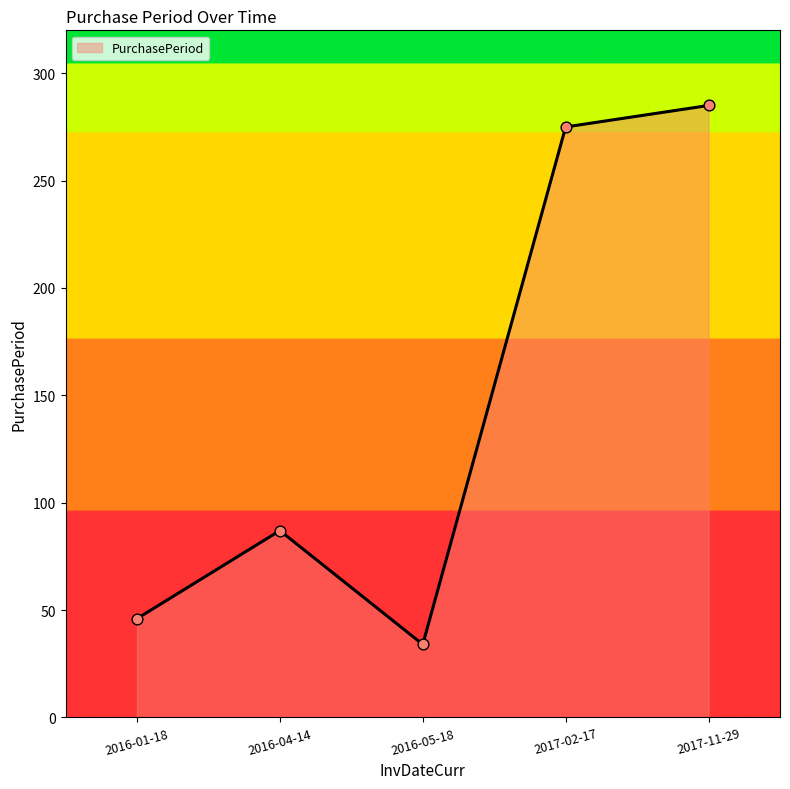

What is the change in value from 2016-01-18 to 2016-04-14?

+41